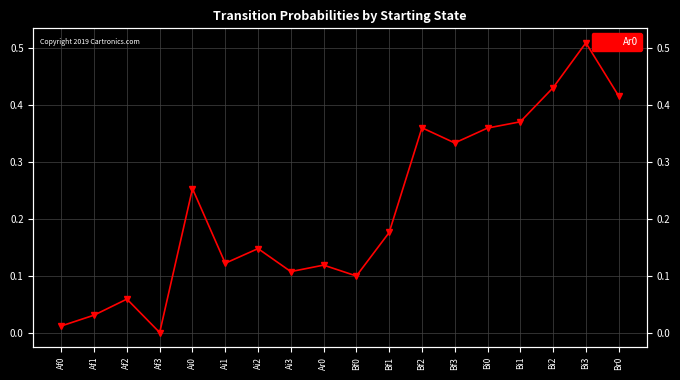

How many points are higher than both their immediate neighbors (excluding endpoints)?

6